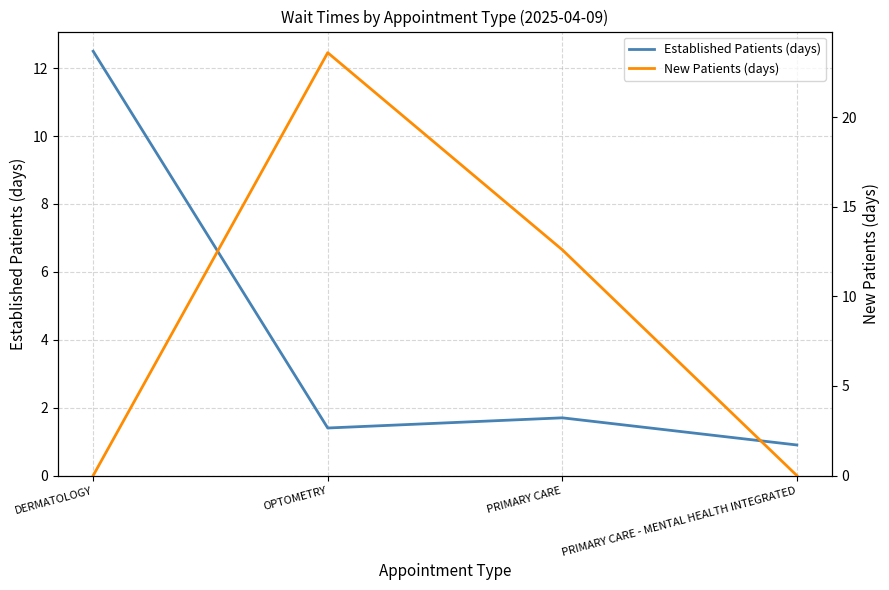

Which series changed the most between OPTOMETRY and PRIMARY CARE - MENTAL HEALTH INTEGRATED?

New Patients (days)